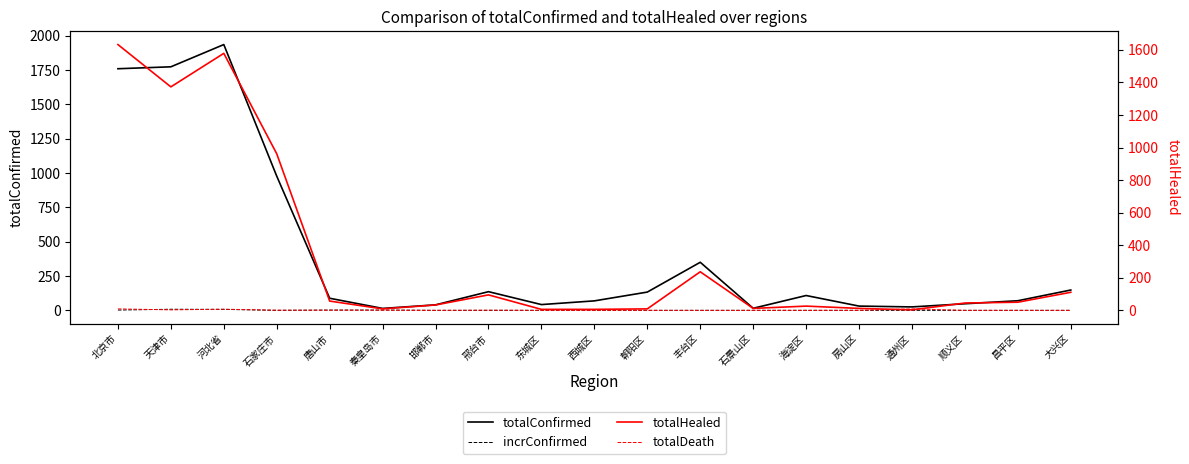

Reading left to right, transcribe all the data shown in this chart.

totalConfirmed: 北京市=1759	天津市=1773	河北省=1935	石家庄市=977	唐山市=88	秦皇岛市=14	邯郸市=40	邢台市=136	东城区=42	西城区=69	朝阳区=133	丰台区=350	石景山区=15	海淀区=108	房山区=31	通州区=25	顺义区=48	昌平区=70	大兴区=148
incrConfirmed: 北京市=2	天津市=8	河北省=7	石家庄市=0	唐山市=2	秦皇岛市=2	邯郸市=0	邢台市=0	东城区=0	西城区=0	朝阳区=0	丰台区=0	石景山区=0	海淀区=0	房山区=0	通州区=0	顺义区=0	昌平区=0	大兴区=0
totalHealed: 北京市=1633	天津市=1373	河北省=1579	石家庄市=962	唐山市=57	秦皇岛市=9	邯郸市=33	邢台市=95	东城区=6	西城区=6	朝阳区=9	丰台区=237	石景山区=12	海淀区=26	房山区=12	通州区=3	顺义区=45	昌平区=50	大兴区=111
totalDeath: 北京市=9	天津市=3	河北省=7	石家庄市=1	唐山市=1	秦皇岛市=1	邯郸市=0	邢台市=1	东城区=0	西城区=0	朝阳区=0	丰台区=0	石景山区=0	海淀区=0	房山区=0	通州区=9	顺义区=0	昌平区=0	大兴区=0